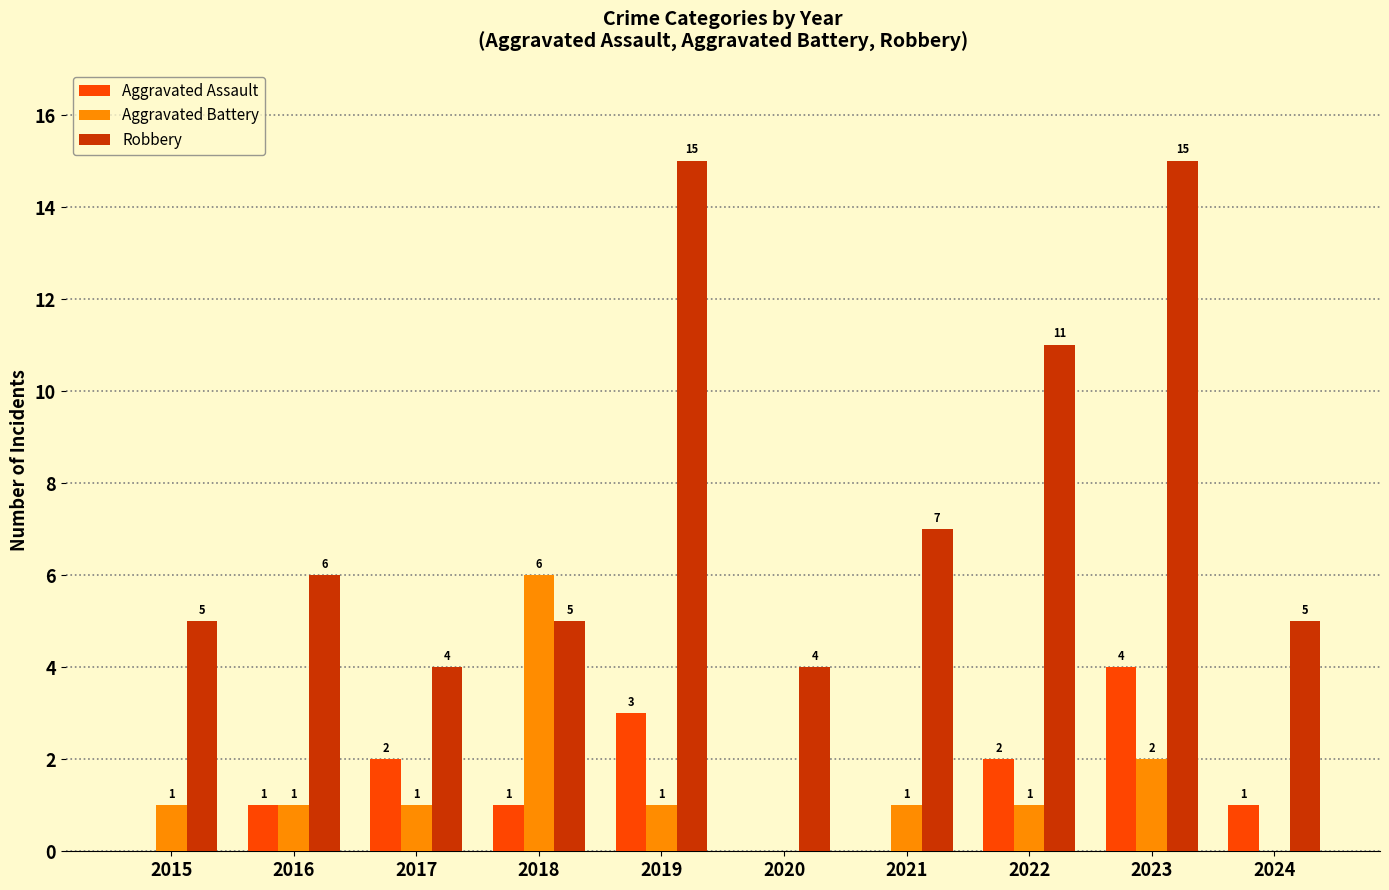

Read the Robbery value at 2020.

4